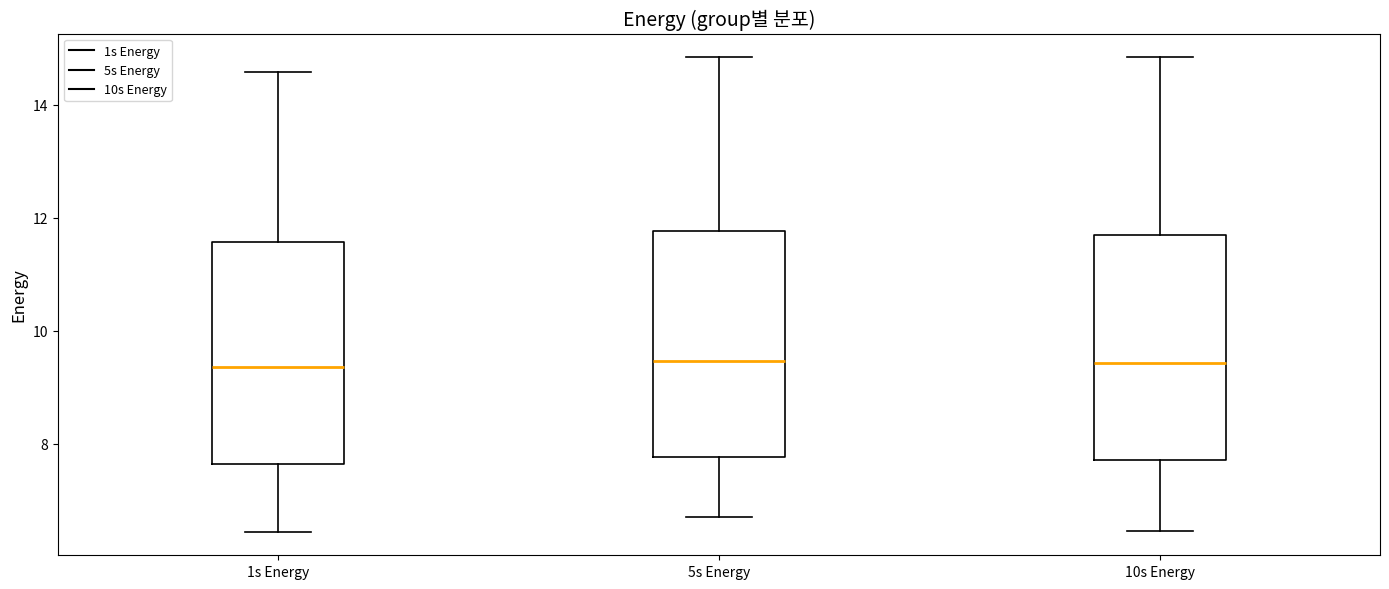

Reading left to right, read every box against the y-axis: the position of its median line, the range the box covers, and the ends of its whiskers. The values are not printed on the chart, so give them approximately, as read against the axis.

1s Energy: median 9.4, box 7.6 to 11.6, whiskers 6.4 to 14.6
5s Energy: median 9.4, box 7.8 to 11.8, whiskers 6.8 to 14.8
10s Energy: median 9.4, box 7.8 to 11.6, whiskers 6.4 to 14.8